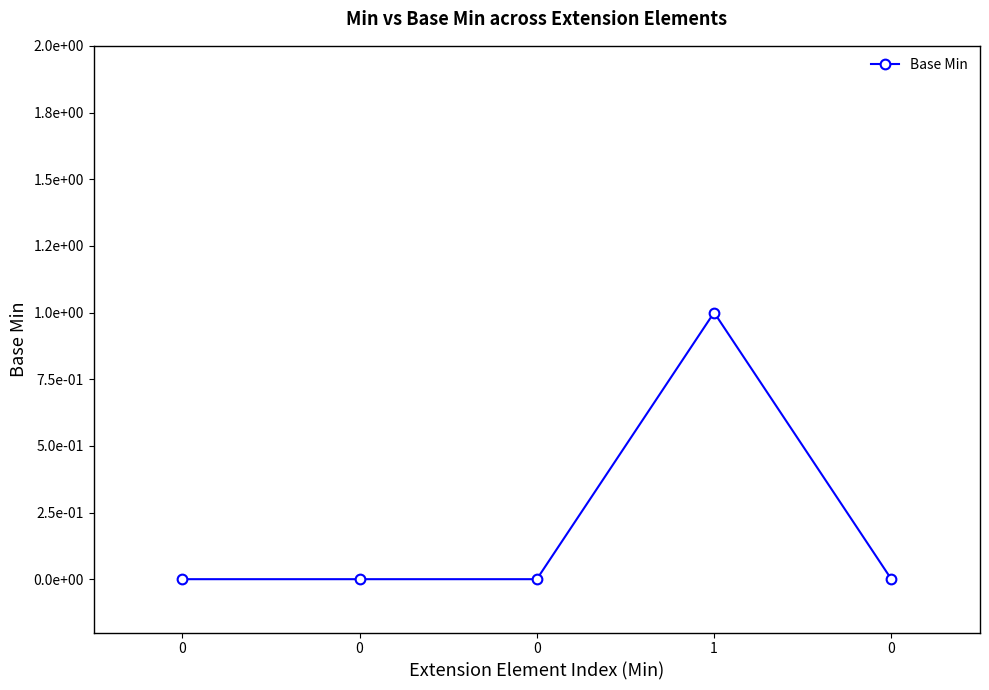

Is this an area chart (filled region under the line)?

No